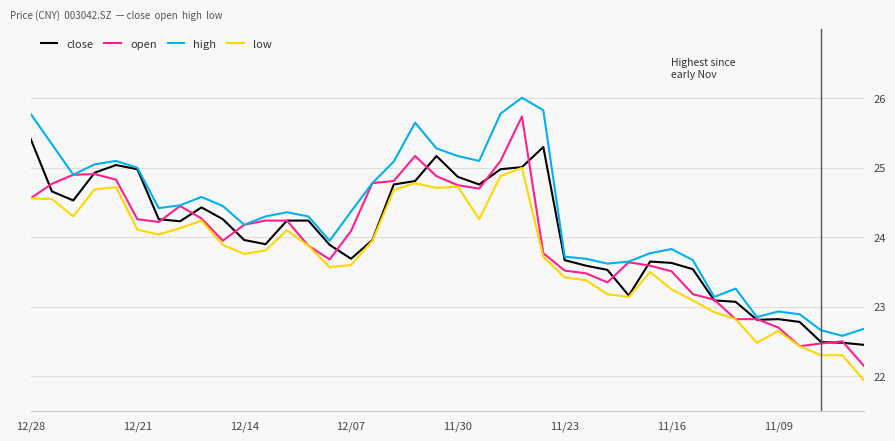

Which series has the largest total across all categories?

high